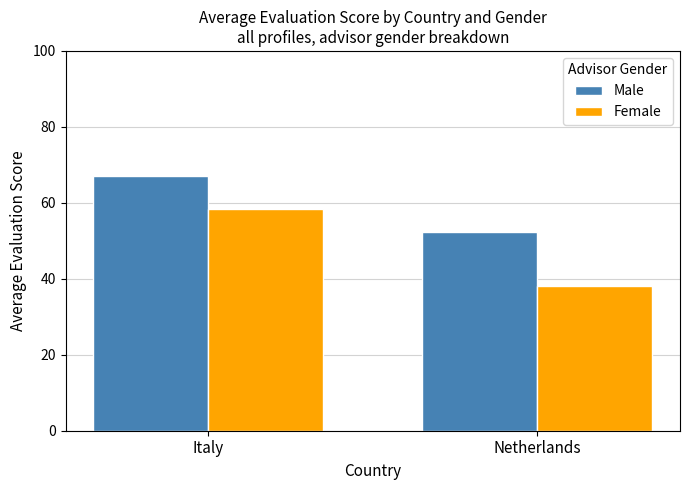

Reading left to right, transcribe all the data shown in this chart.

Male: 67.1	52.4
Female: 58.4	38.2